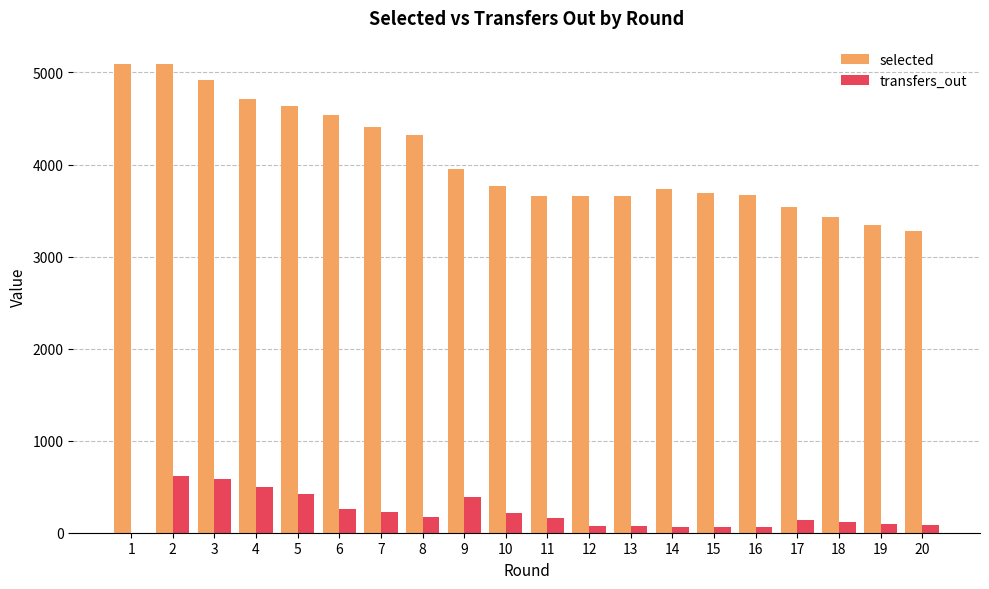

Which series changed the most between 2 and 13?

selected